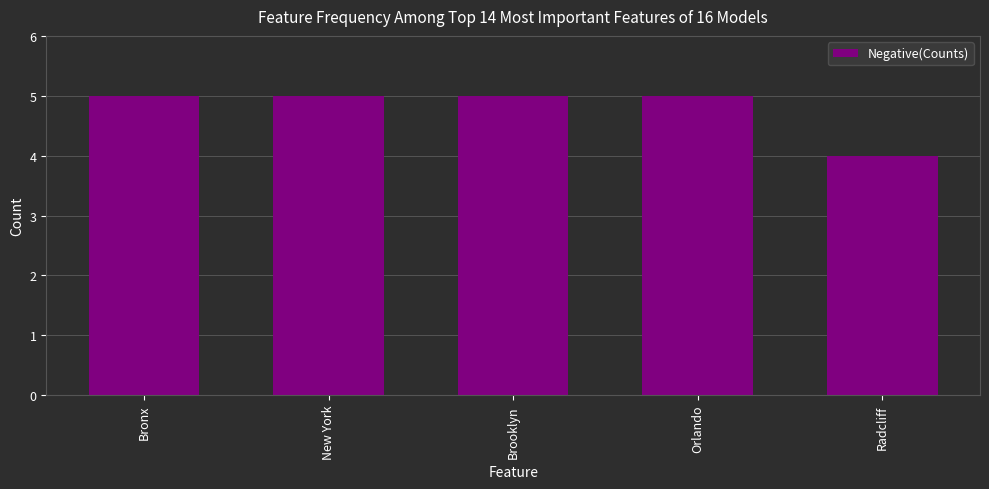

What is the sum of the values at Orlando and Brooklyn?

10